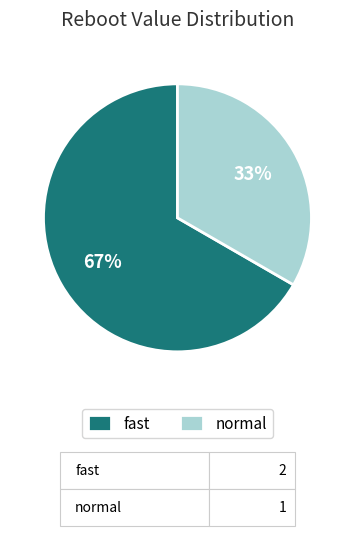

How many segments does this pie chart have?

2